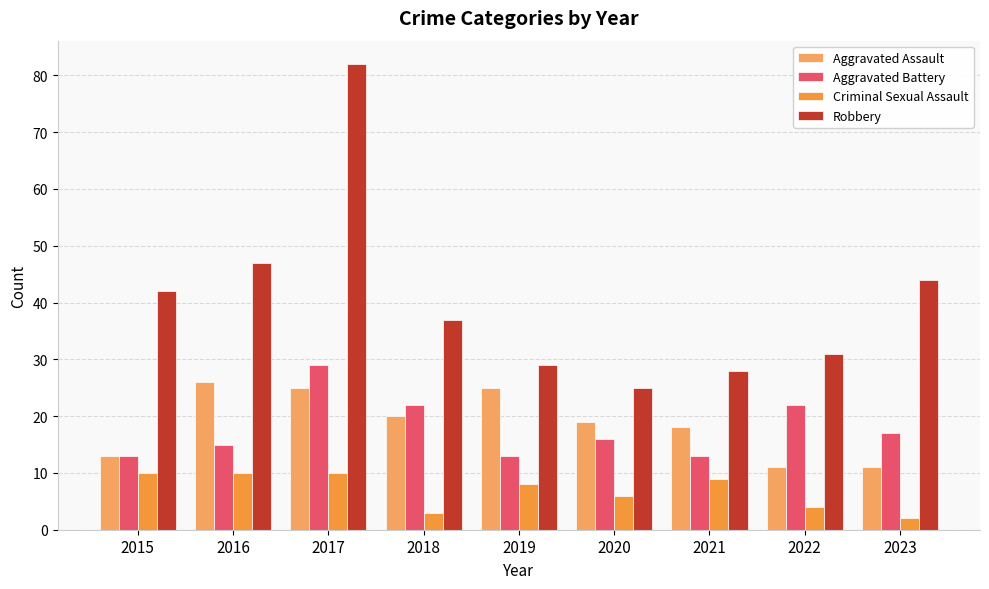

What is the spread (max minus min) of values at 2018?

34